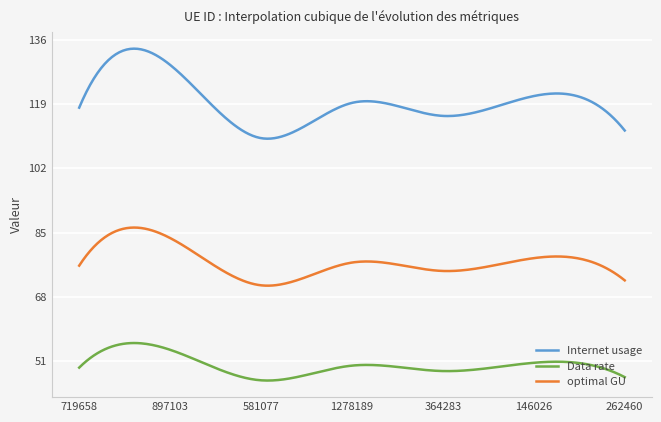

True or false: optimal GU and Data rate cross at least once.

False